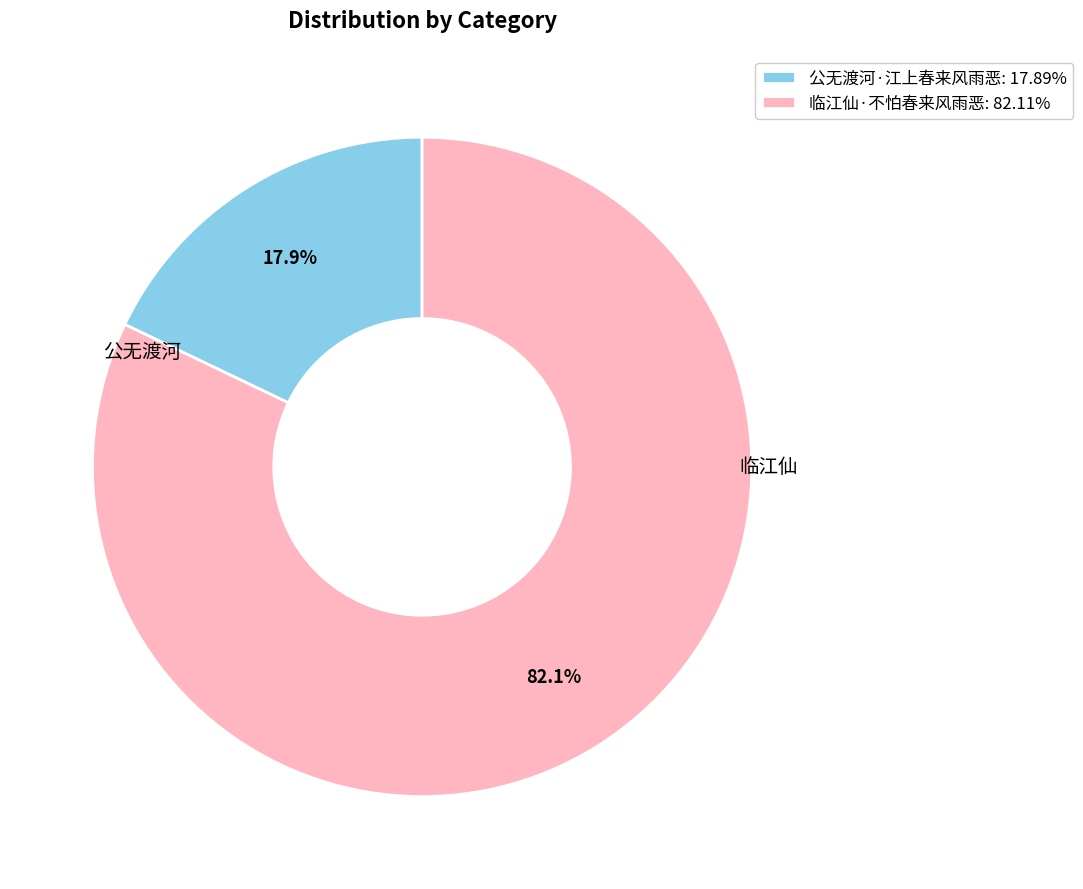

Is it true that 公无渡河·江上春来风雨恶 is 18% of the pie?

True